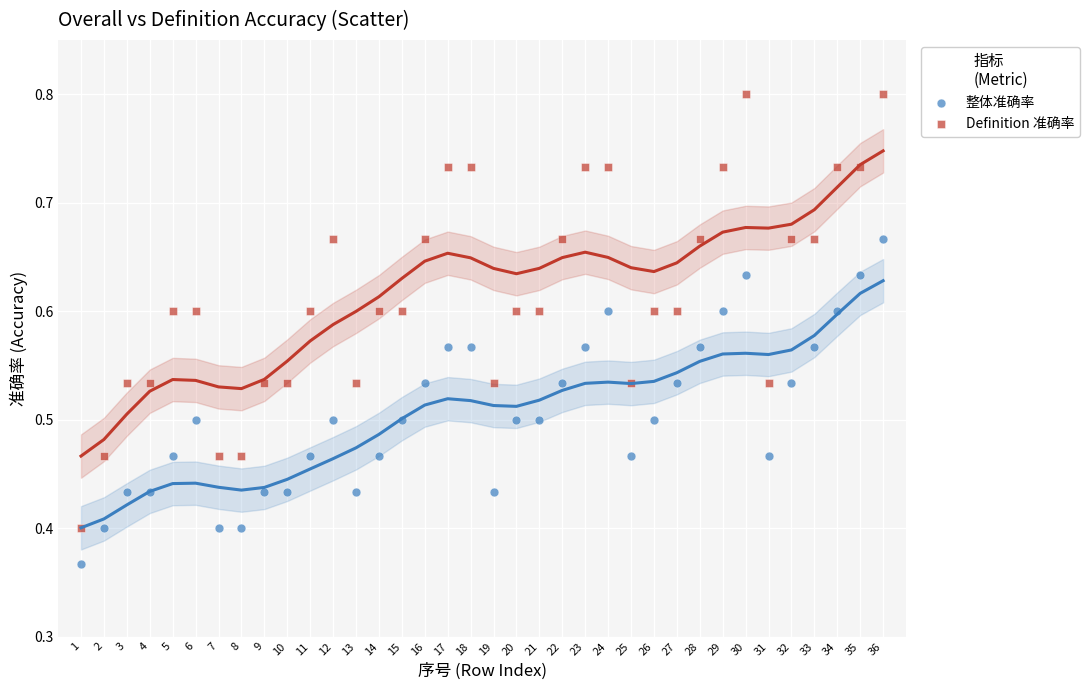

Which series contains the highest Y value?

Definition 准确率